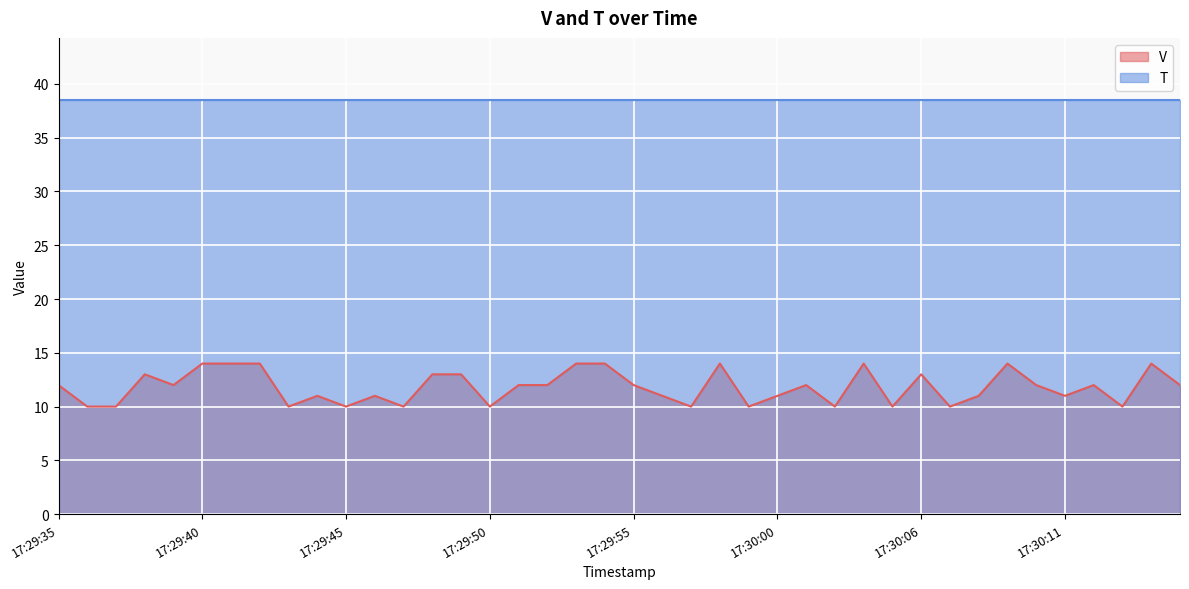

How many values are below 12?

18